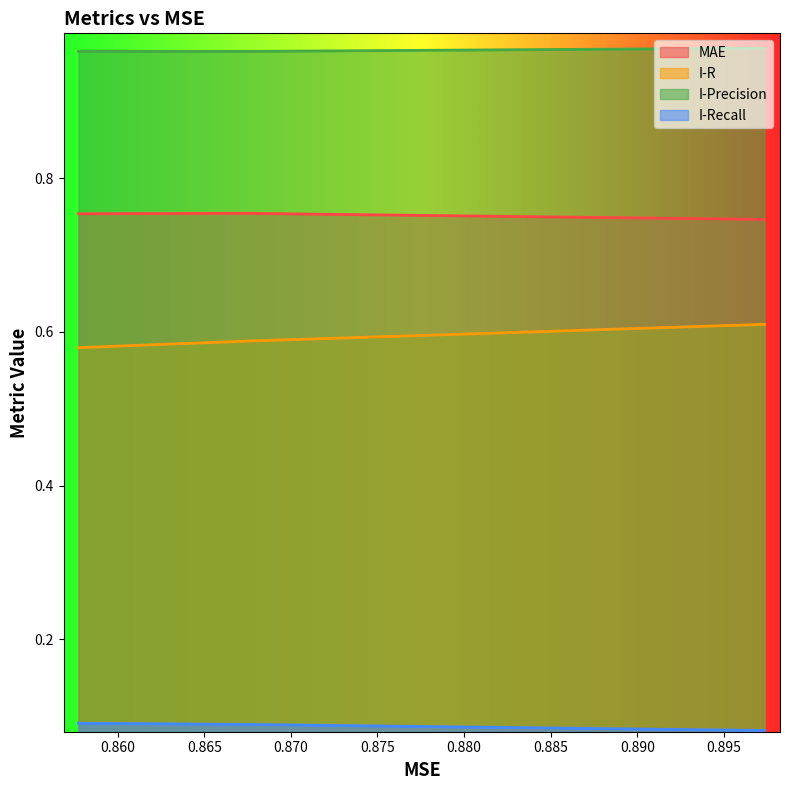

Rank the series by their average value, from highest to lowest.

I-Precision, MAE, I-R, I-Recall